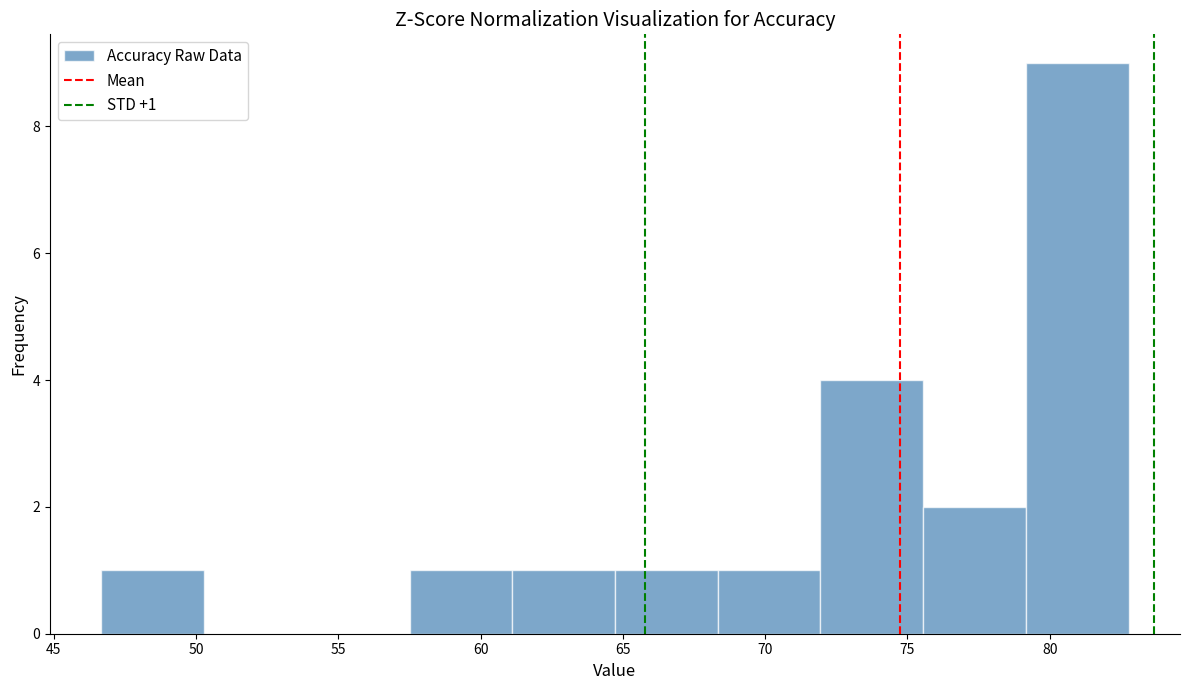

Which range on the x-axis has the tallest bar?

79.0 to 83.0